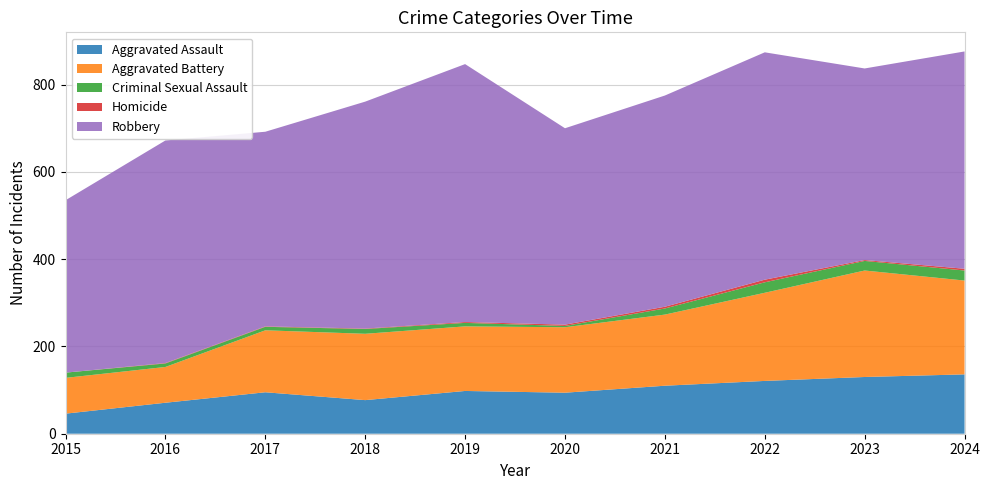

Reading left to right, what are all the values shown in this chart?

Aggravated Assault: 2015=46	2016=71	2017=95	2018=77	2019=98	2020=94	2021=110	2022=121	2023=130	2024=136
Aggravated Battery: 2015=82	2016=82	2017=142	2018=152	2019=148	2020=150	2021=163	2022=202	2023=244	2024=215
Criminal Sexual Assault: 2015=12	2016=8	2017=8	2018=11	2019=8	2020=3	2021=14	2022=24	2023=22	2024=23
Homicide: 2015=0	2016=1	2017=1	2018=1	2019=2	2020=3	2021=4	2022=6	2023=2	2024=4
Robbery: 2015=395	2016=510	2017=446	2018=520	2019=591	2020=450	2021=484	2022=521	2023=439	2024=498